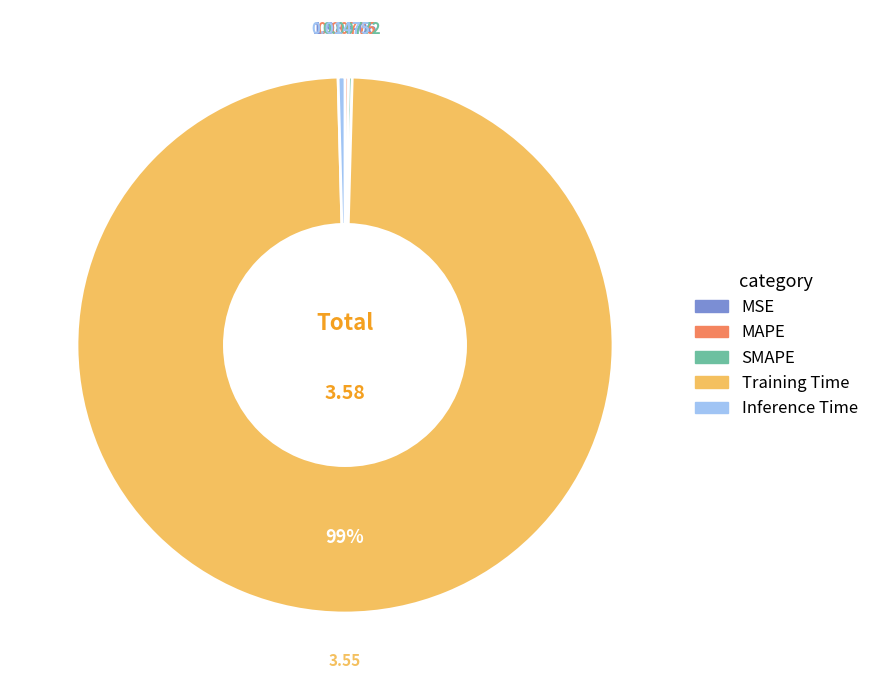

Does Inference Time represent more than half of the total?

No